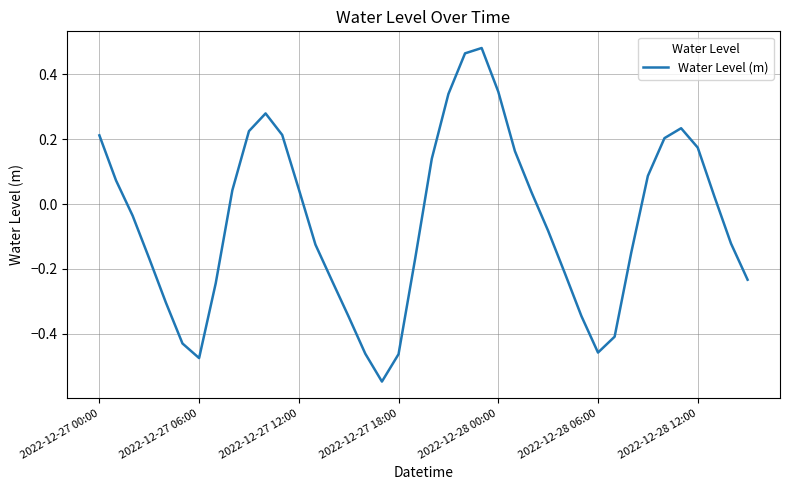

What is the difference between the maximum and minimum values?

1.0